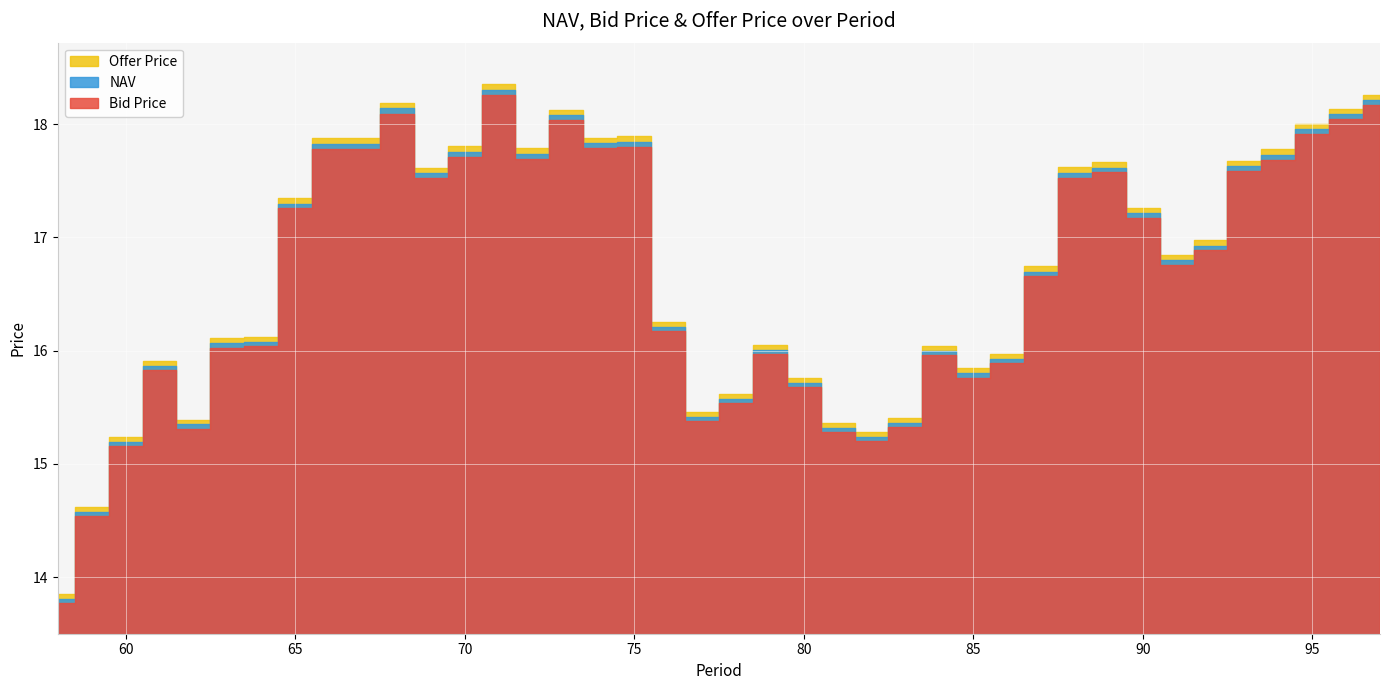

Where does the Offer Price series first go above 16?

63